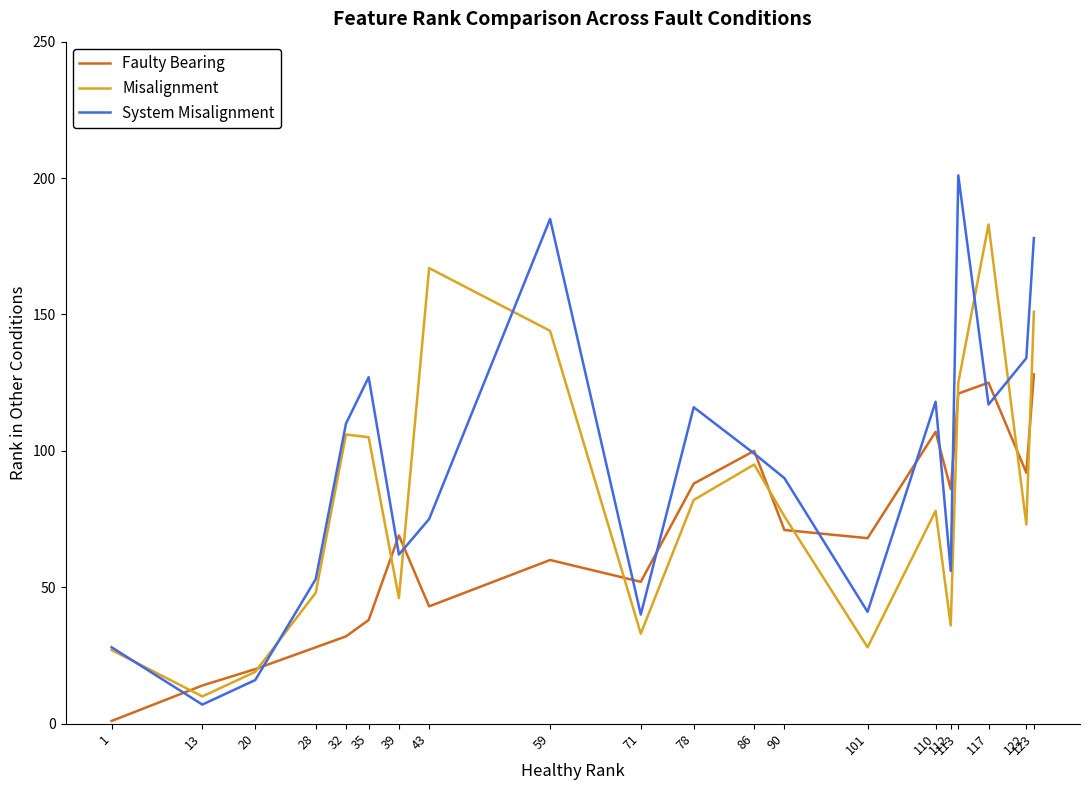

Which category has the lowest value across all series?

1